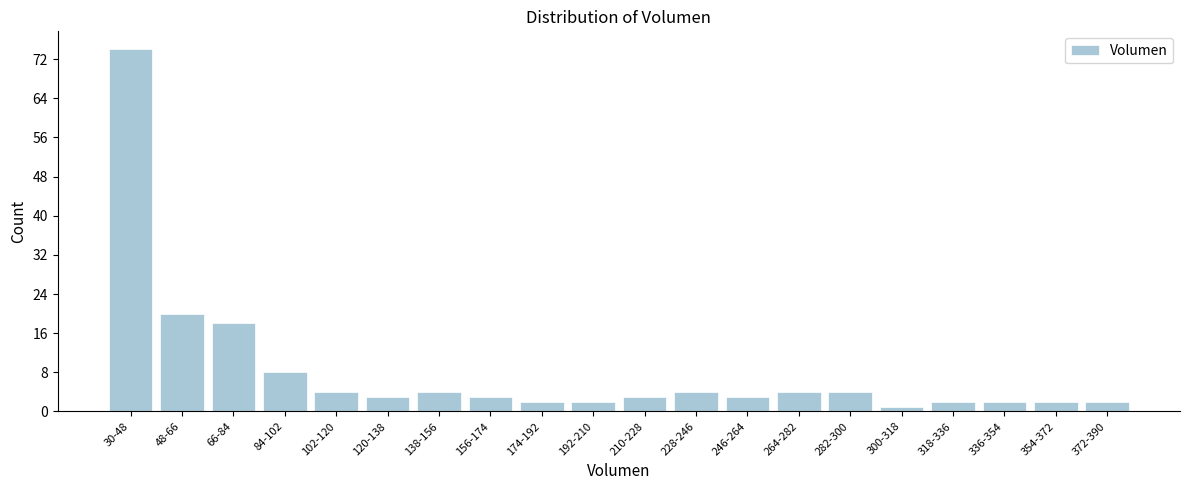

Reading left to right, extract all data points from this chart.

30-48=74	48-66=20	66-84=18	84-102=8	102-120=4	120-138=3	138-156=4	156-174=3	174-192=2	192-210=2	210-228=3	228-246=4	246-264=3	264-282=4	282-300=4	300-318=1	318-336=2	336-354=2	354-372=2	372-390=2